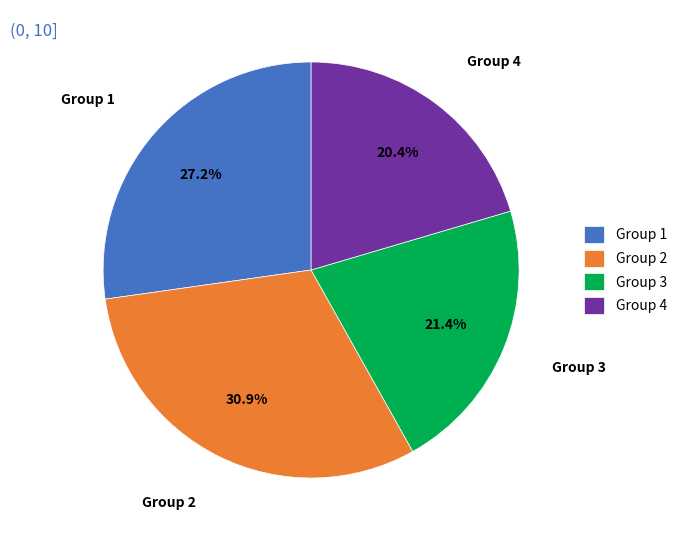

Which slice is the largest?

Group 2